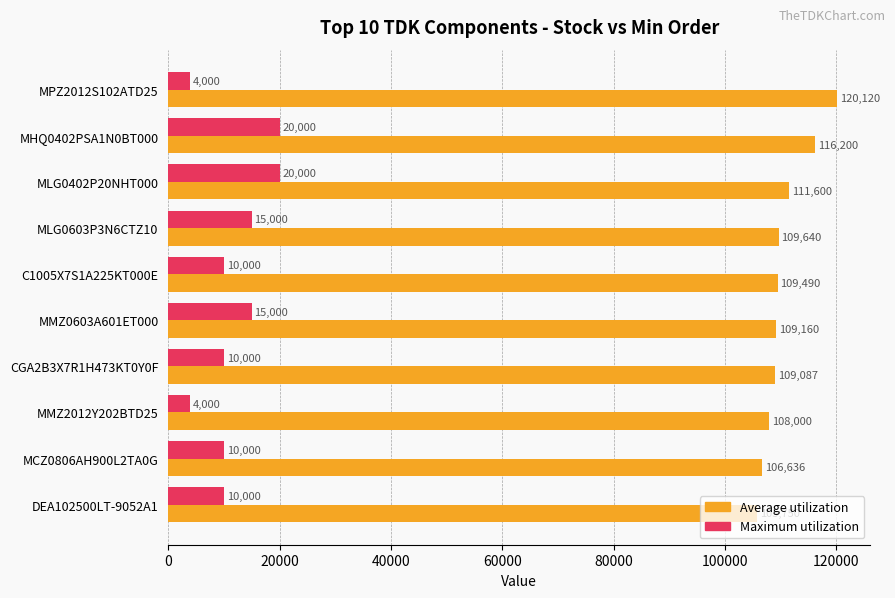

What is the difference between the second highest and minimum values in the Average utilization series?

10450